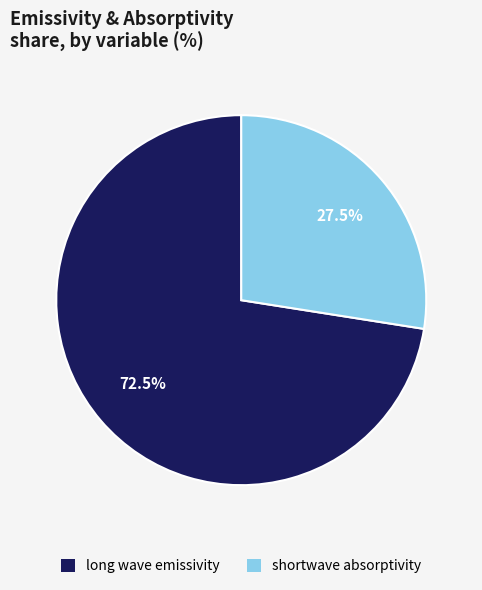

To the nearest percent, what is the difference between the largest and smallest slice percentages?

45%